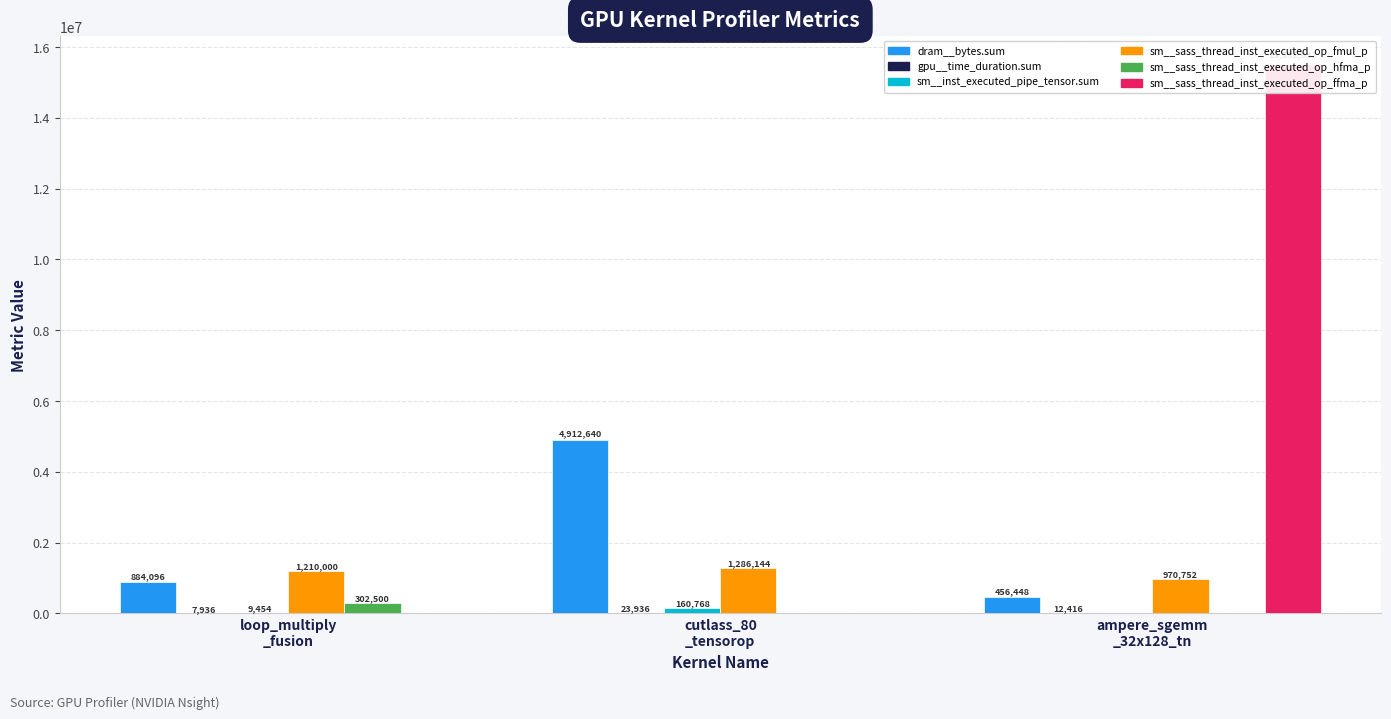

What is the label of the 2nd bar from the right?

cutlass_80
_tensorop